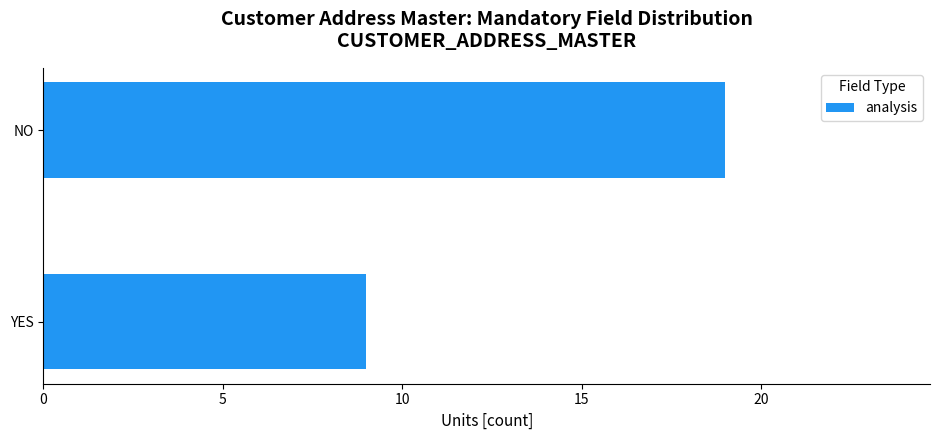

True or false: the data shows 13 at YES.

False